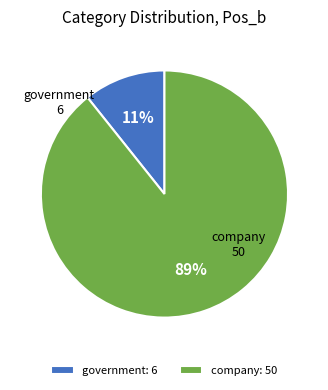

To the nearest percent, what percentage of the pie is company?

89%